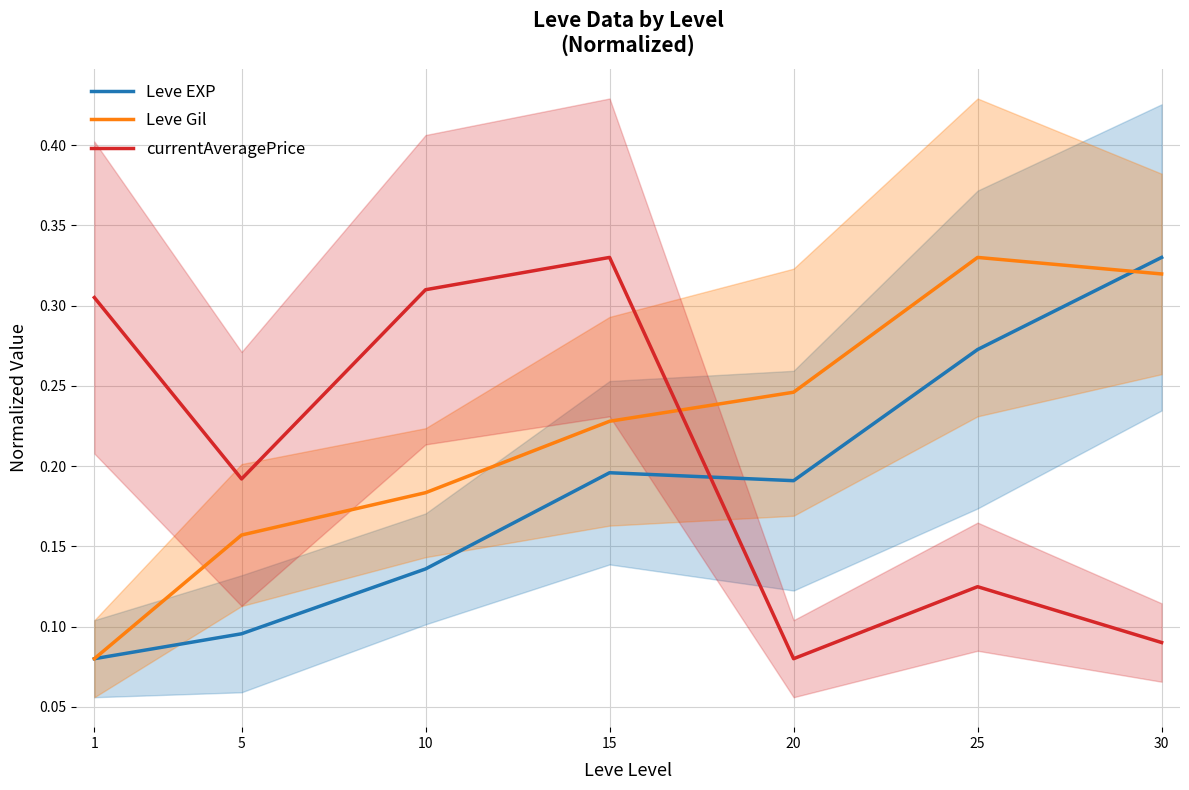

Between 15 and 30, which is larger?

30